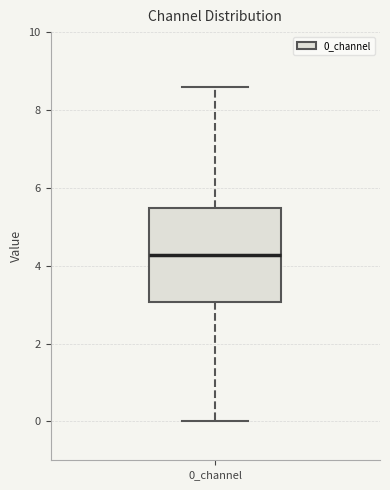

Where is the lower edge of the box for 0_channel on the y-axis? The values are not printed on the chart, so give them approximately, as read against the axis.

3.0